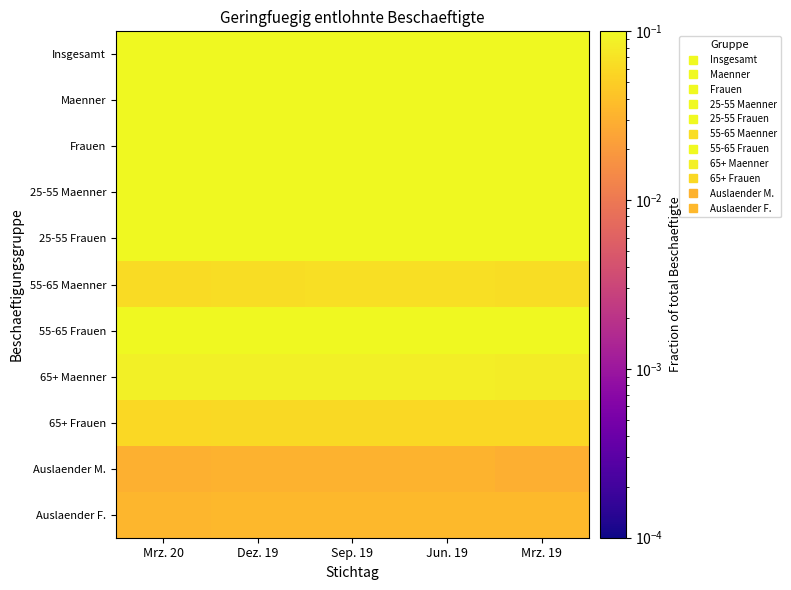

Between Jun. 19 and Dez. 19, which is larger?

Jun. 19